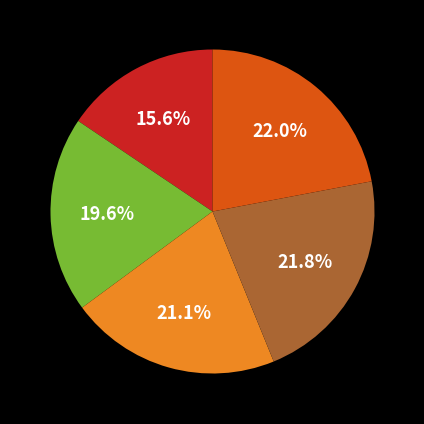

Does any single category account for the majority?

No